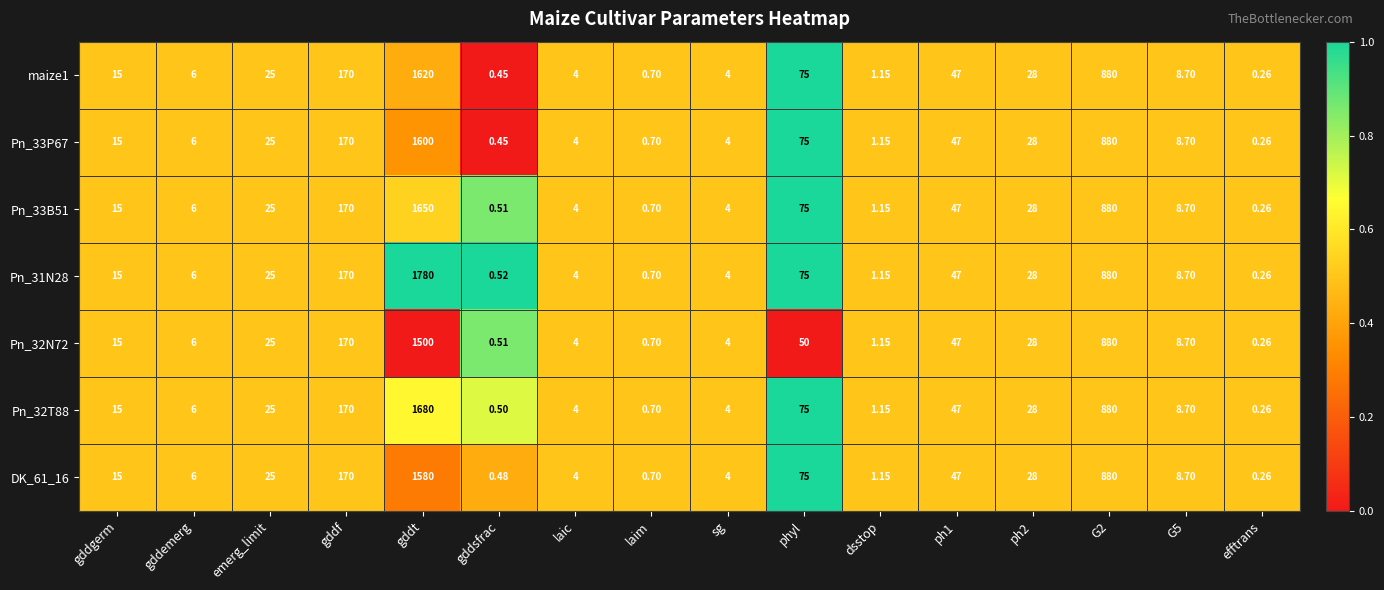

At which category is the sum across all series the highest?

gddt